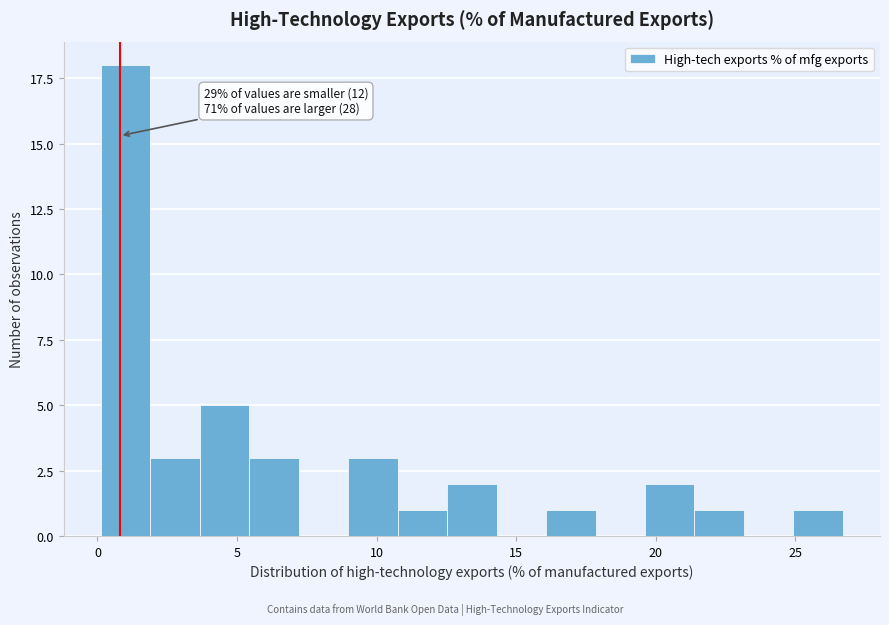

Around what value on the x-axis is the tallest bar? Give the approximate position of its centre, as read against the axis.

1.0